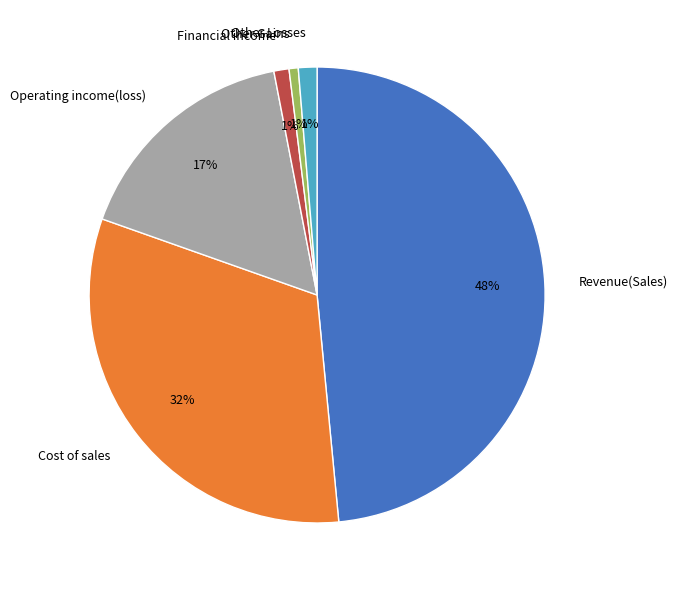

To the nearest percent, what portion does Financial income represent?

1%